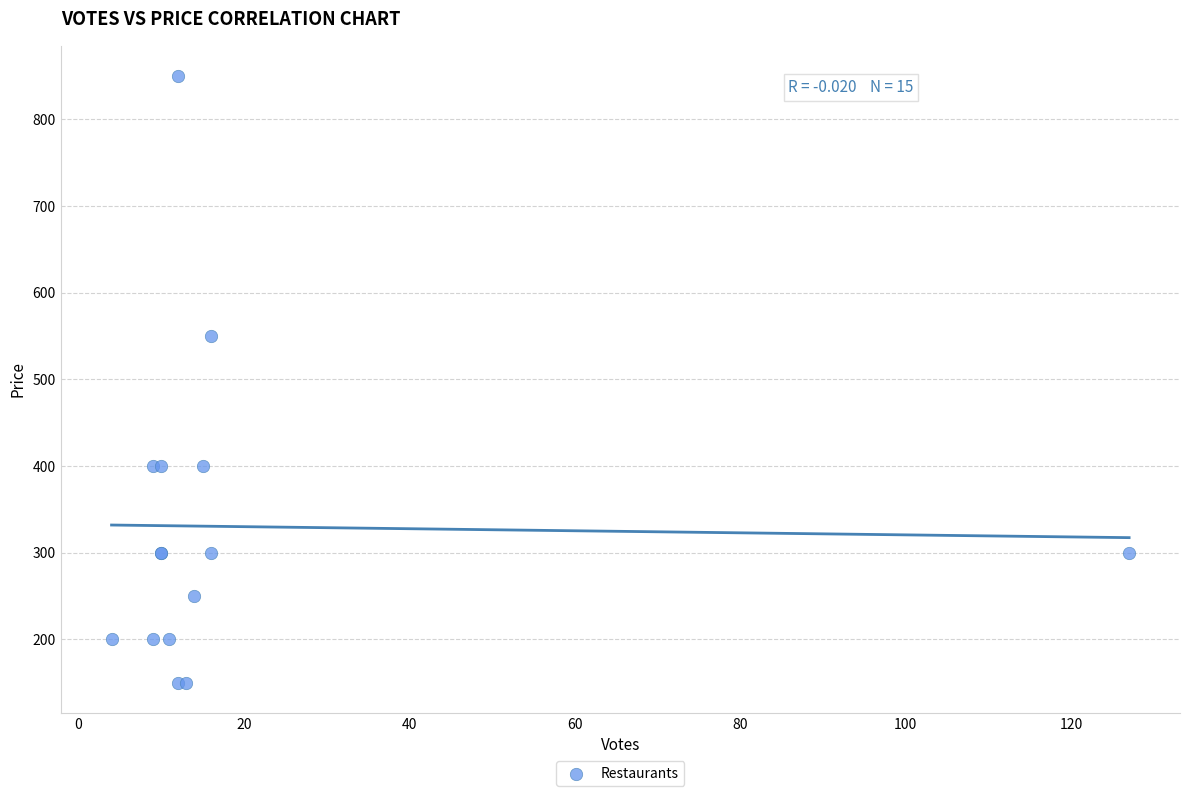

What Y value in the scatter plot is closest to 500?

550